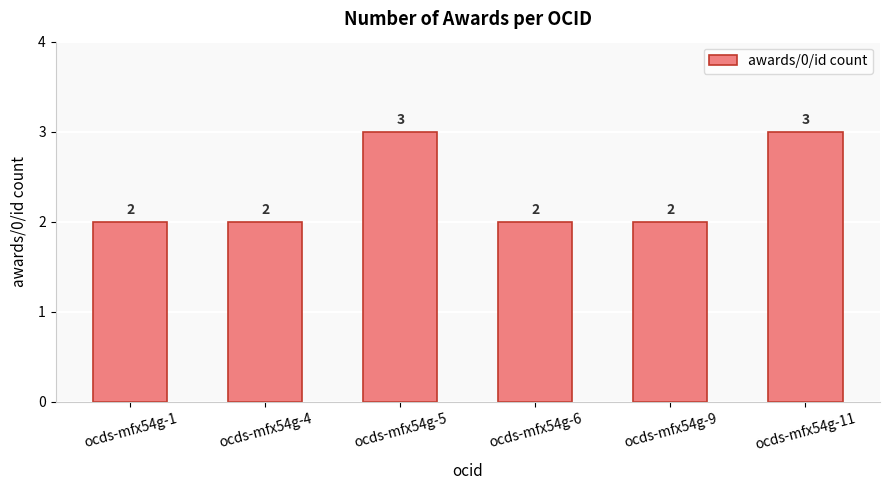

Does the chart contain any negative values?

No